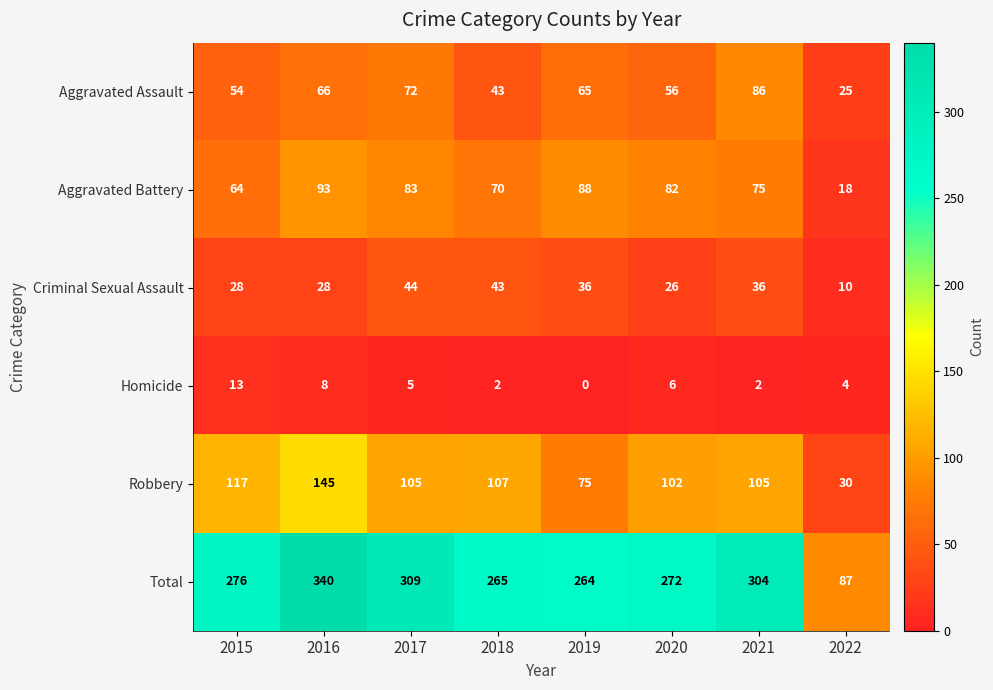

Which label corresponds to the largest value in the chart?

2016